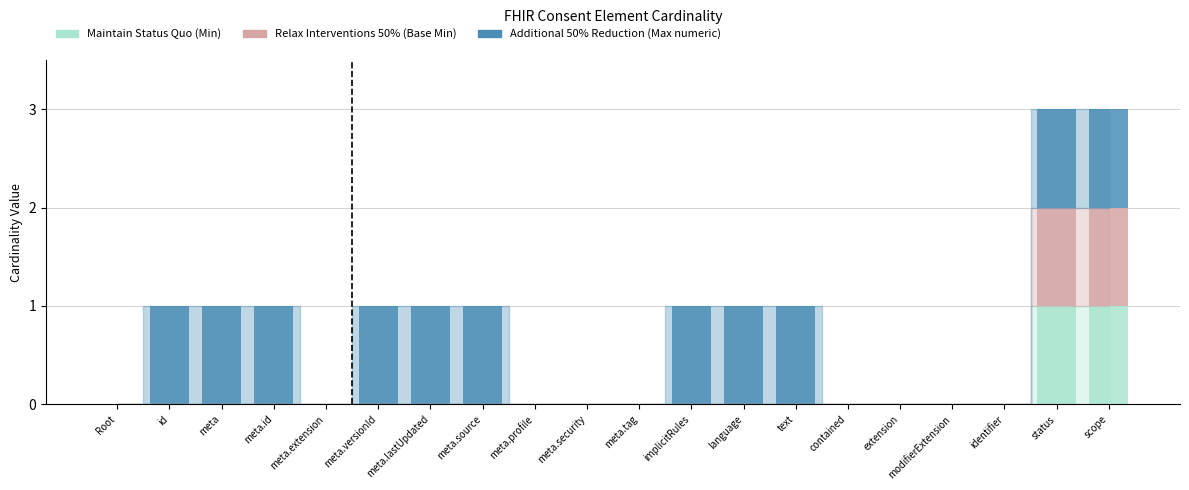

True or false: Maintain Status Quo (Min) has a value of 0 at meta.source.

True